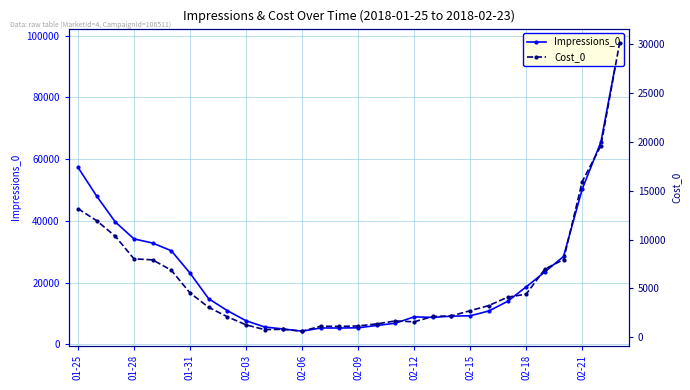

What is the sum of all Cost_0 values?

178952.7